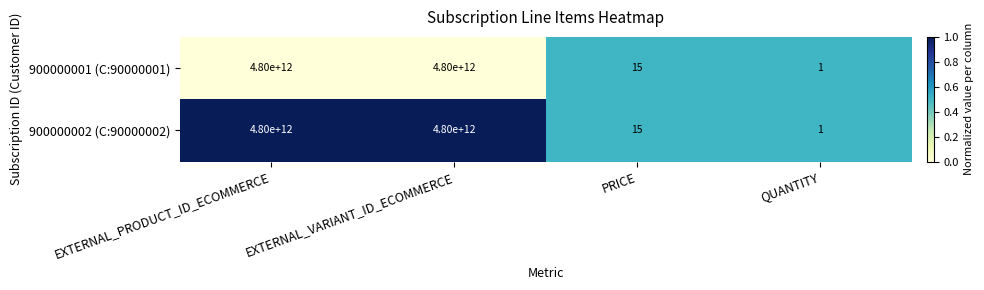

What is the greatest value displayed?

4800000000000